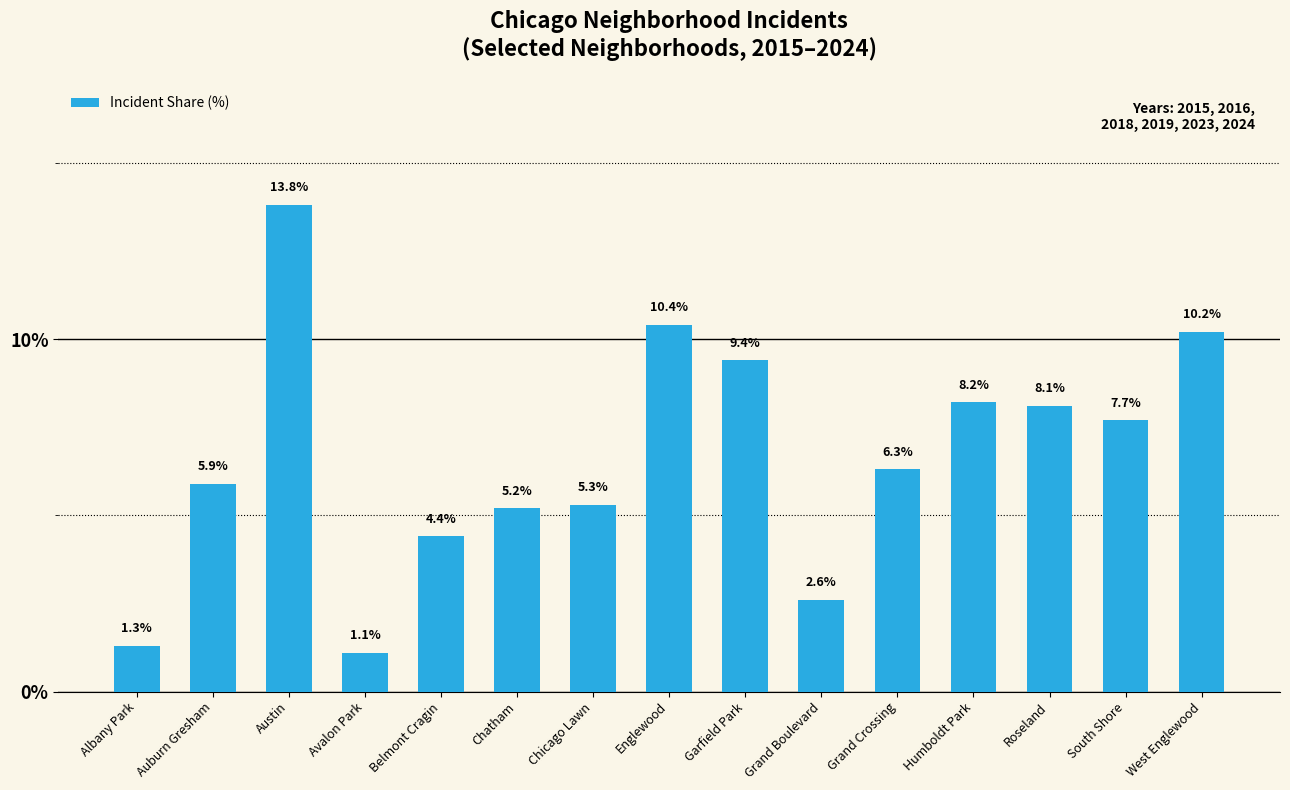

Rank the categories by value from highest to lowest.

Austin, Englewood, West Englewood, Garfield Park, Humboldt Park, Roseland, South Shore, Grand Crossing, Auburn Gresham, Chicago Lawn, Chatham, Belmont Cragin, Grand Boulevard, Albany Park, Avalon Park